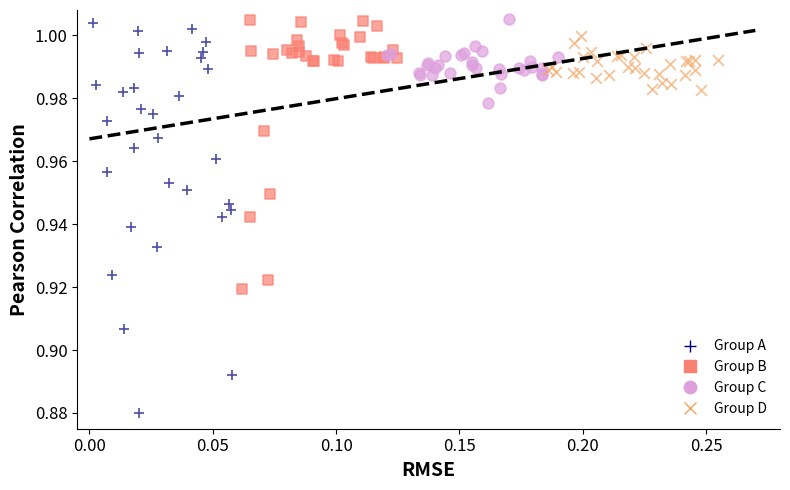

Which series has the largest Y range (max minus min)?

Group A